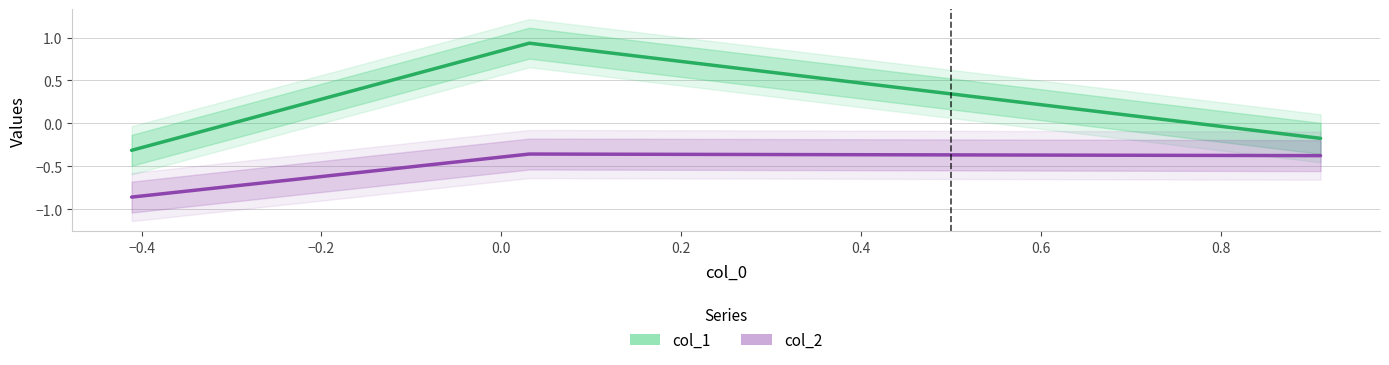

Is this an area chart (filled region under the line)?

No